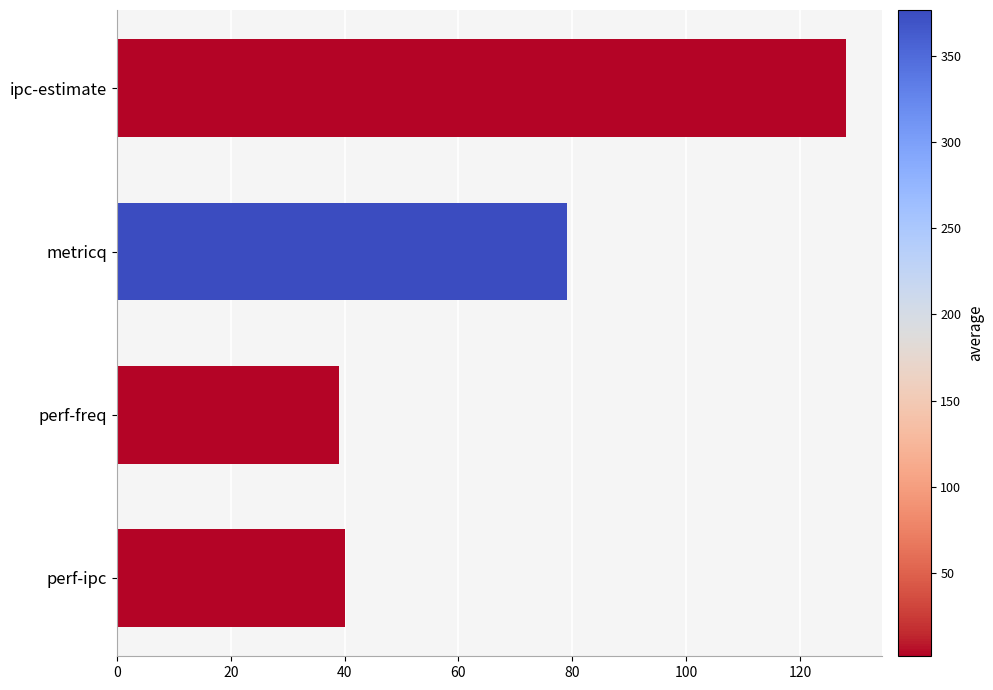

What is the average value?

72